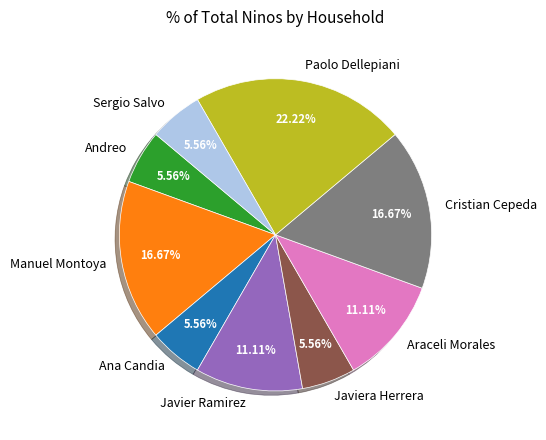

Which category has the biggest portion of the pie?

Paolo Dellepiani